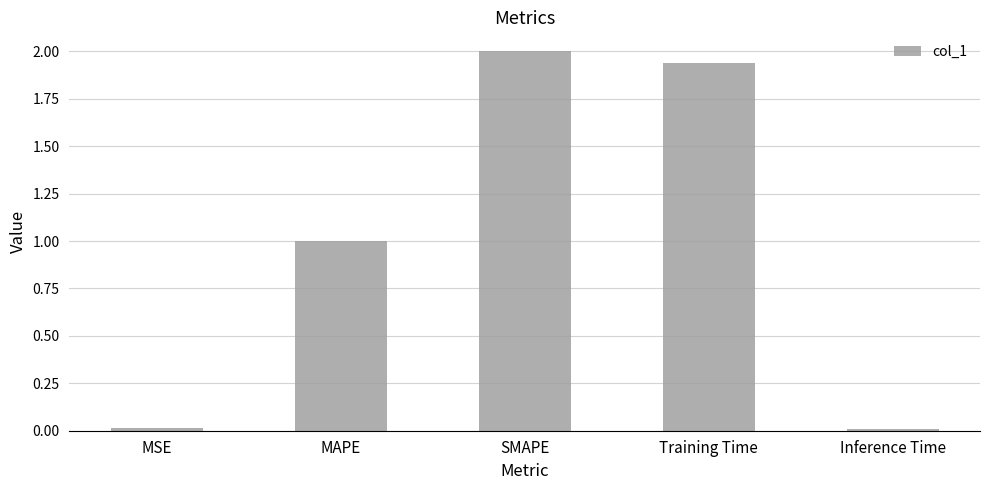

At which label does the data first exceed 1?

MAPE